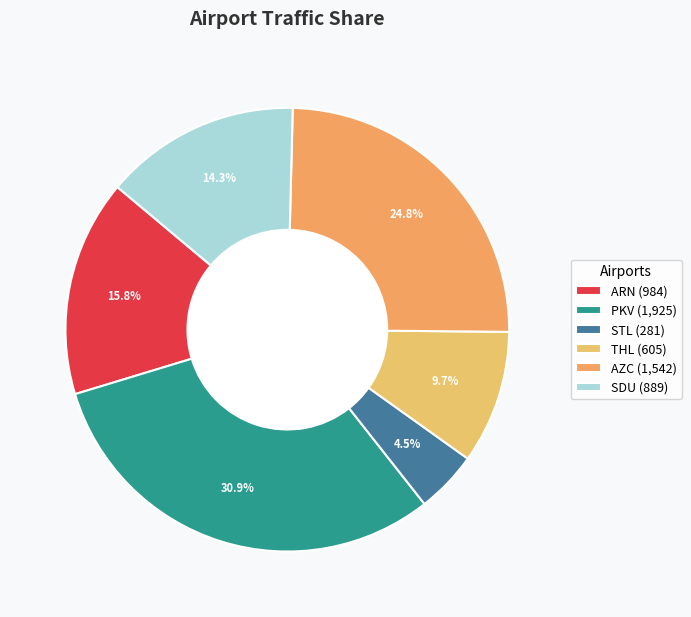

How many slices are in this pie chart?

6